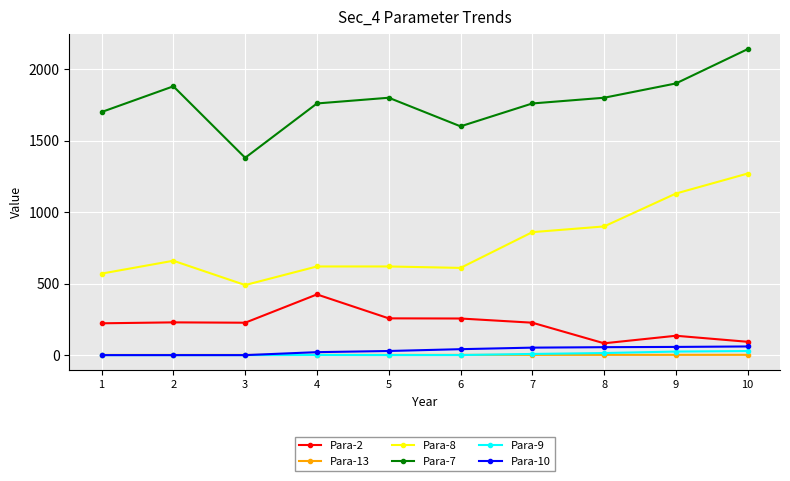

What is the spread (max minus min) of values at 7?

1758.3